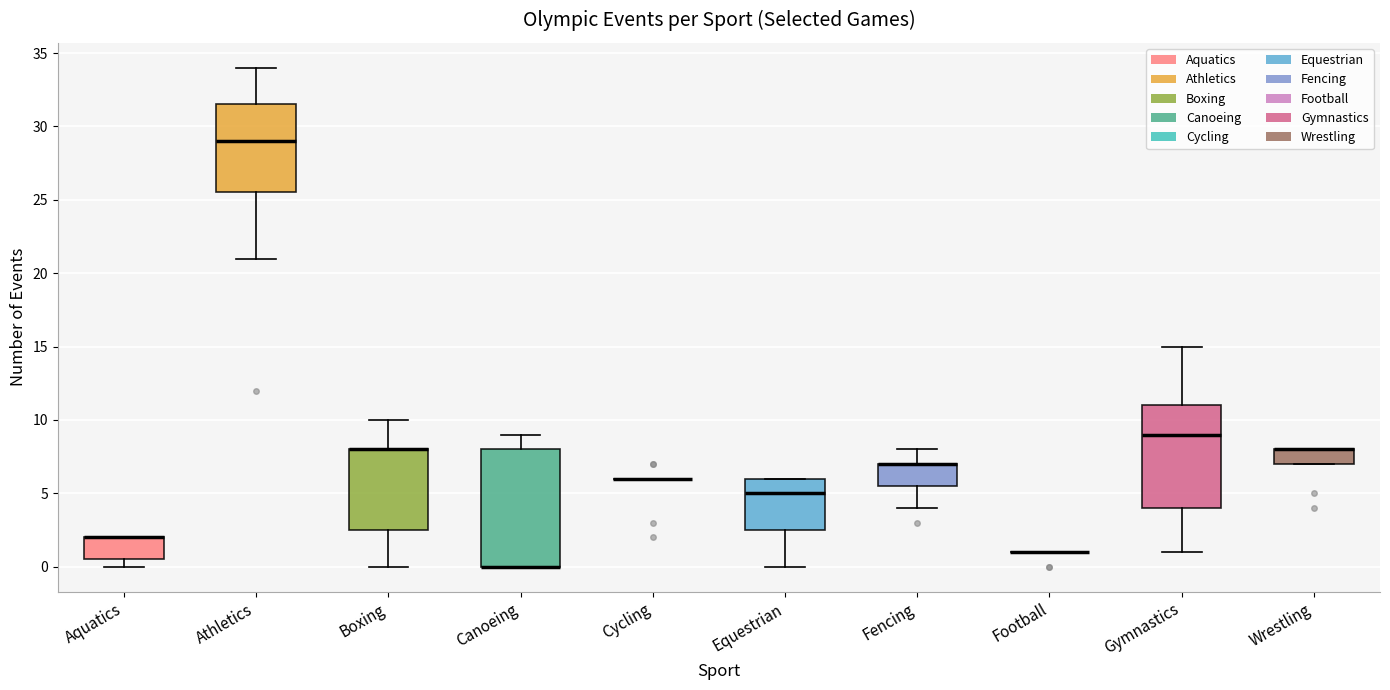

Where is the lower edge of the box for Wrestling on the y-axis? The values are not printed on the chart, so give them approximately, as read against the axis.

7.0